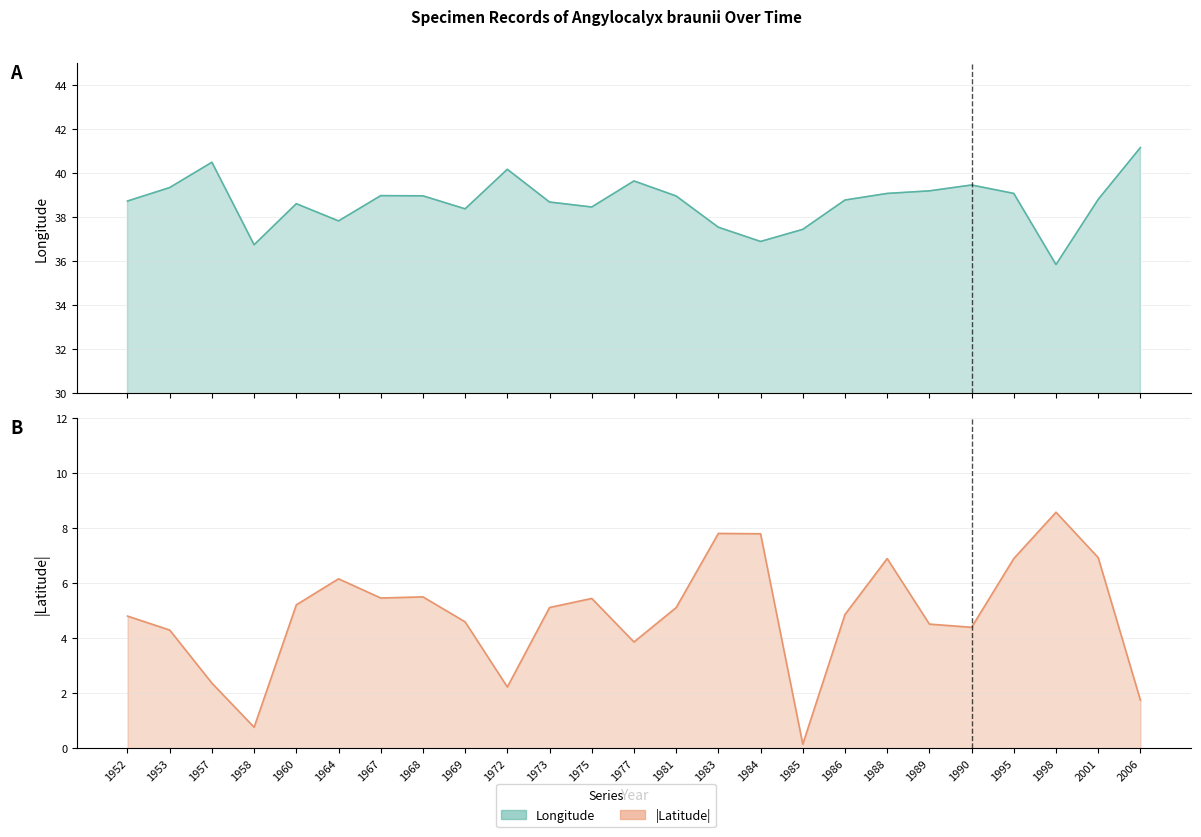

Which series has the largest total across all categories?

lon